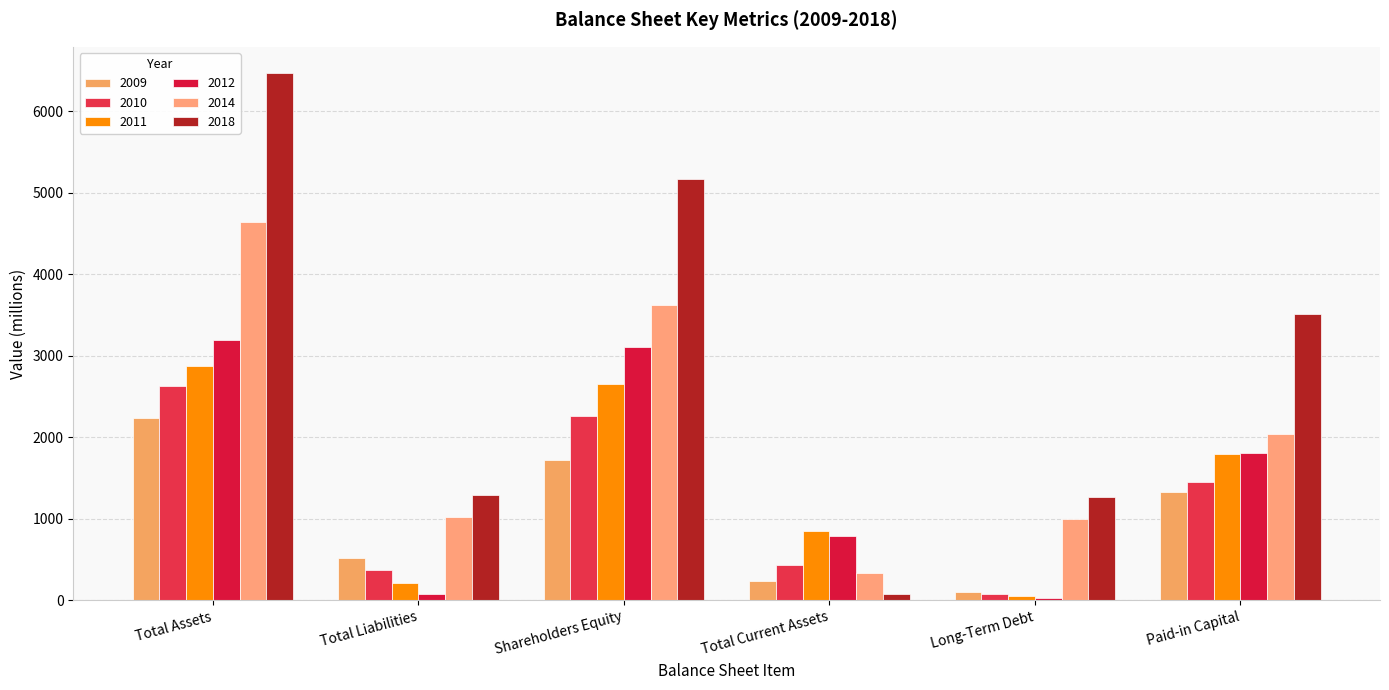

How many bars are there in each group?

6